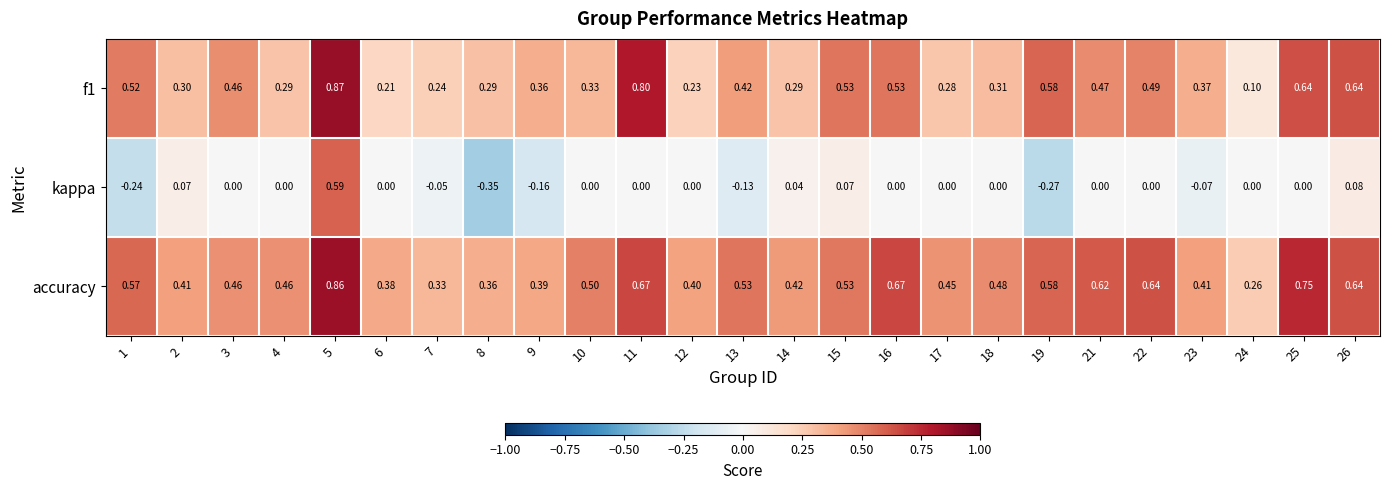

Which series has the largest total across all categories?

accuracy